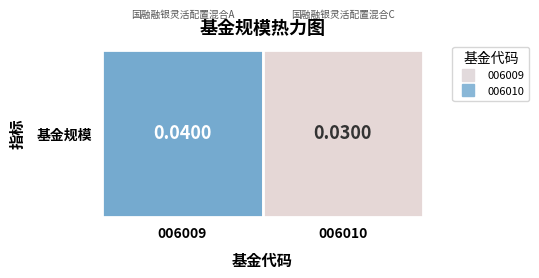

The value at 006009 is 0.0. True or false?

True